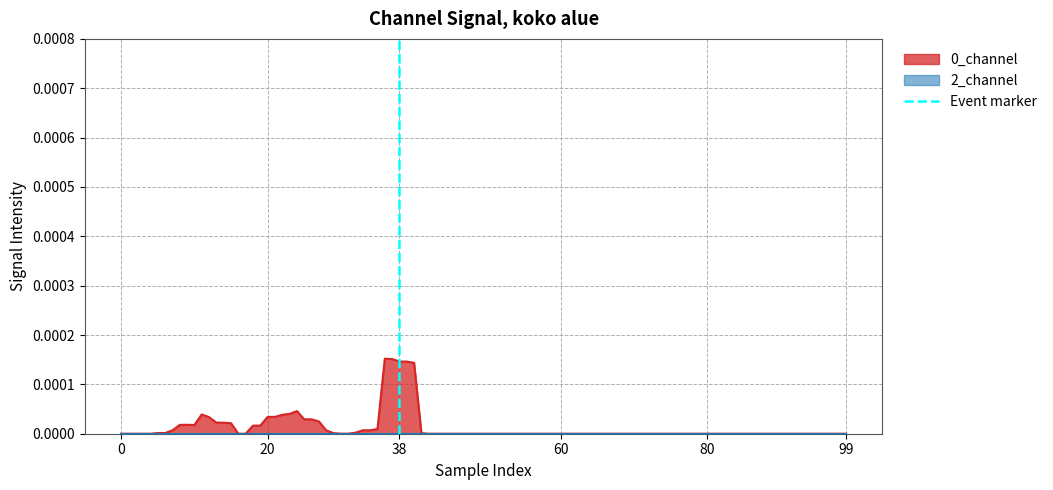

What is the sum of all values?

1